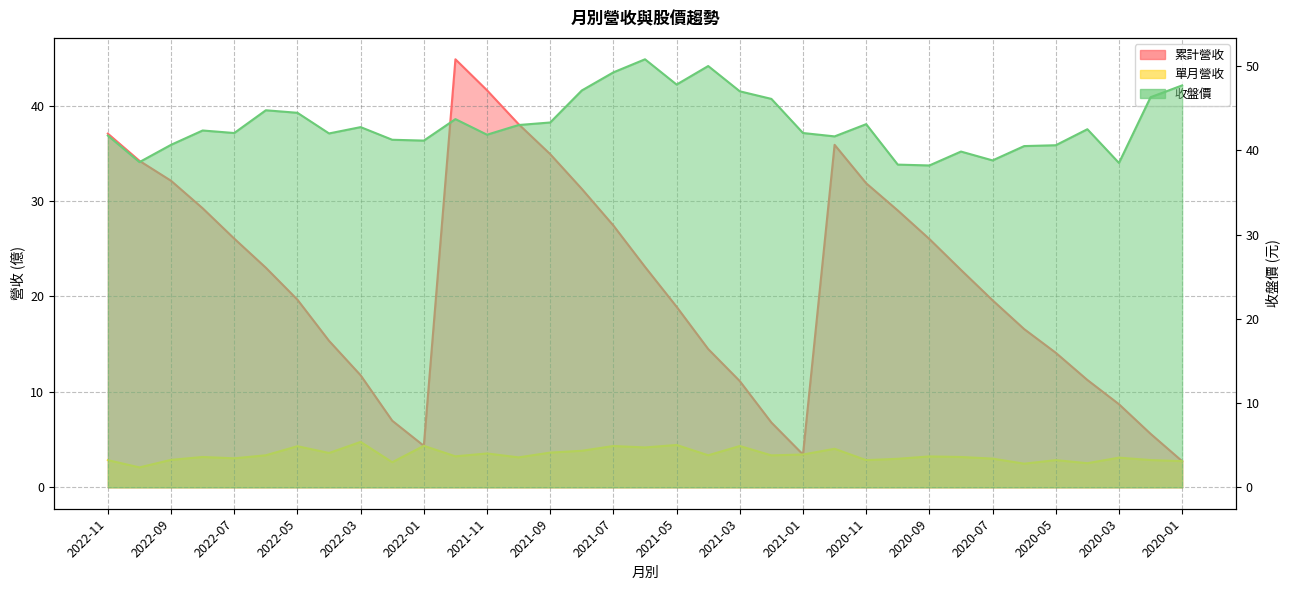

How many lines are shown in the chart?

3